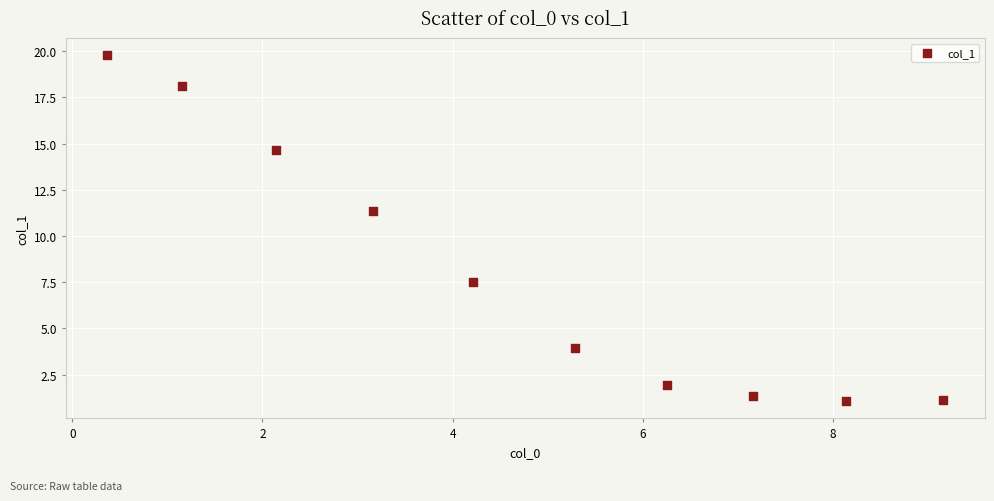

What is the average X value?

4.7